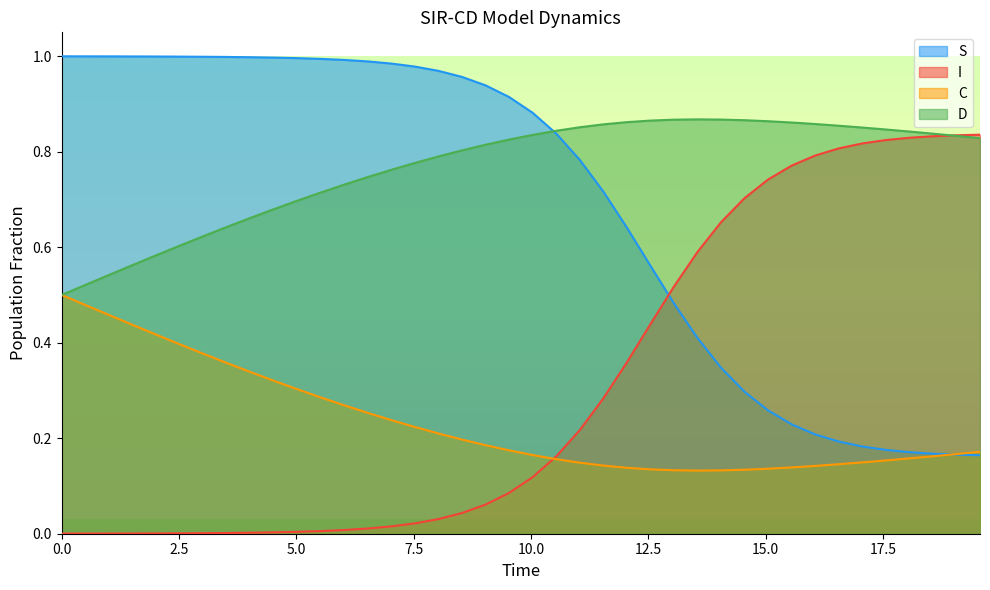

Which series has the largest total across all categories?

D